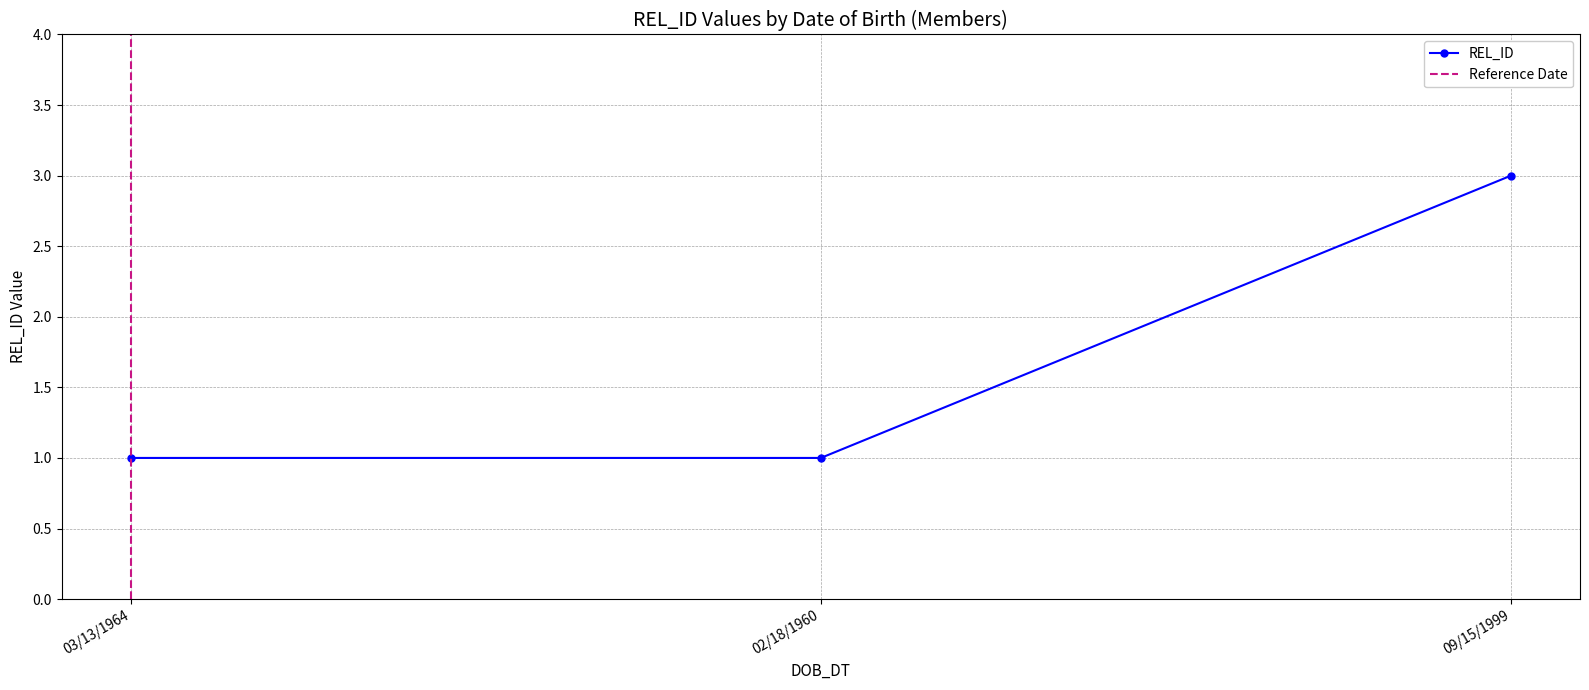

What is the maximum value shown in the chart?

3